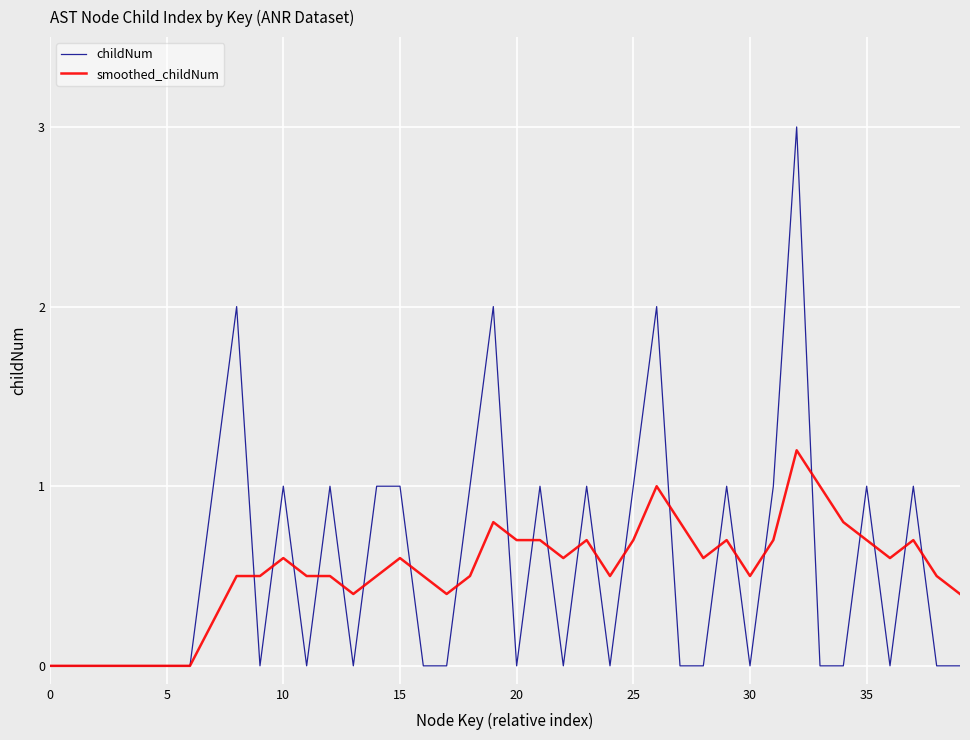

Does the chart display data point markers on the line(s)?

No